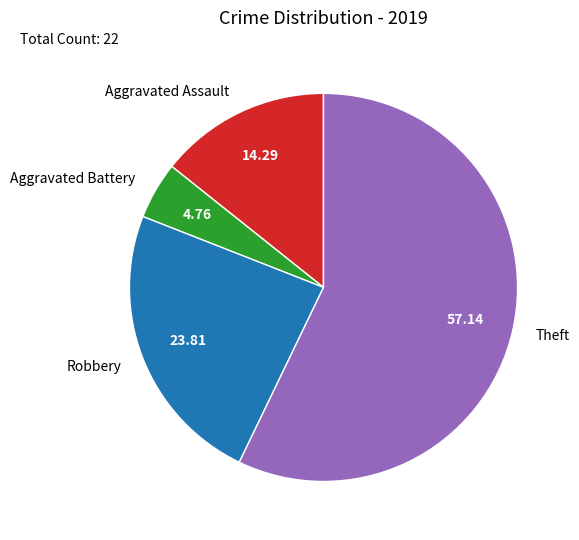

Count the number of slices in the pie.

4